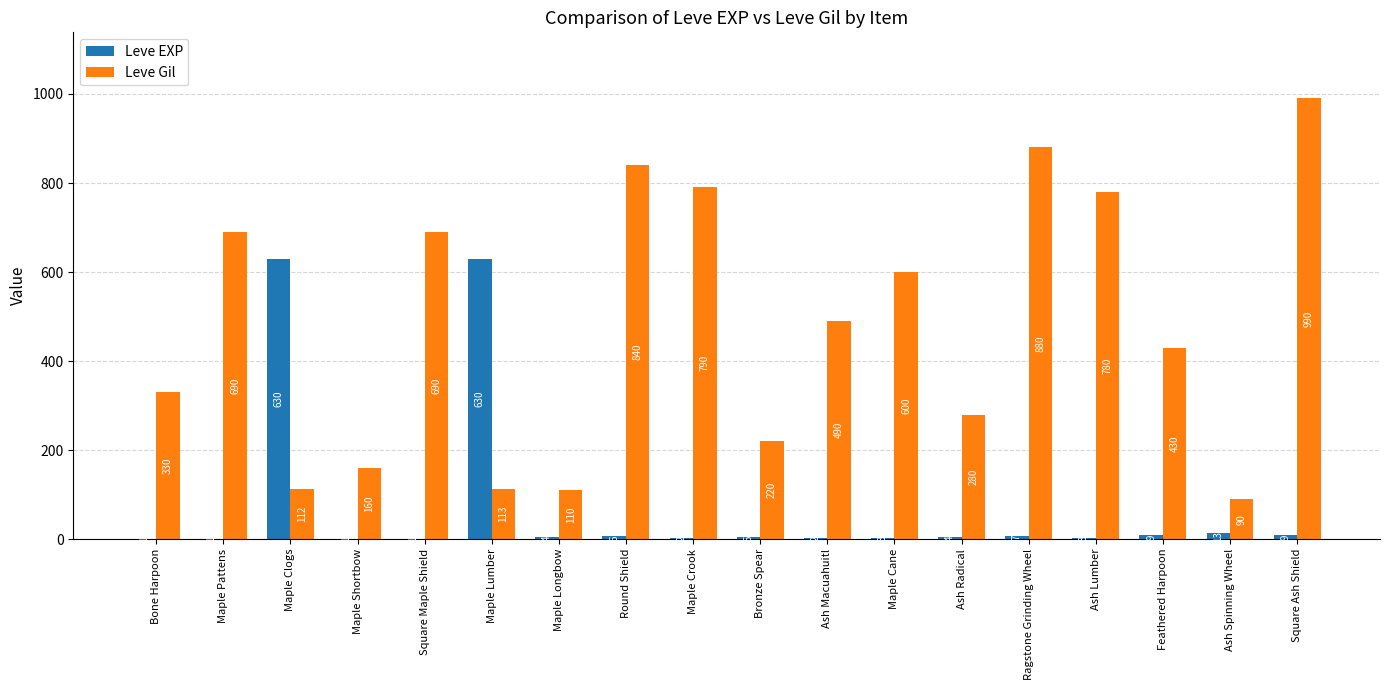

Reading left to right, extract all data points from this chart.

Leve EXP: Bone Harpoon=1	Maple Pattens=1	Maple Clogs=630	Maple Shortbow=1	Square Maple Shield=1	Maple Lumber=630	Maple Longbow=4	Round Shield=6	Maple Crook=2	Bronze Spear=5	Ash Macuahuitl=2	Maple Cane=3	Ash Radical=4	Ragstone Grinding Wheel=7	Ash Lumber=3	Feathered Harpoon=9	Ash Spinning Wheel=13	Square Ash Shield=9
Leve Gil: Bone Harpoon=330	Maple Pattens=690	Maple Clogs=112	Maple Shortbow=160	Square Maple Shield=690	Maple Lumber=113	Maple Longbow=110	Round Shield=840	Maple Crook=790	Bronze Spear=220	Ash Macuahuitl=490	Maple Cane=600	Ash Radical=280	Ragstone Grinding Wheel=880	Ash Lumber=780	Feathered Harpoon=430	Ash Spinning Wheel=90	Square Ash Shield=990